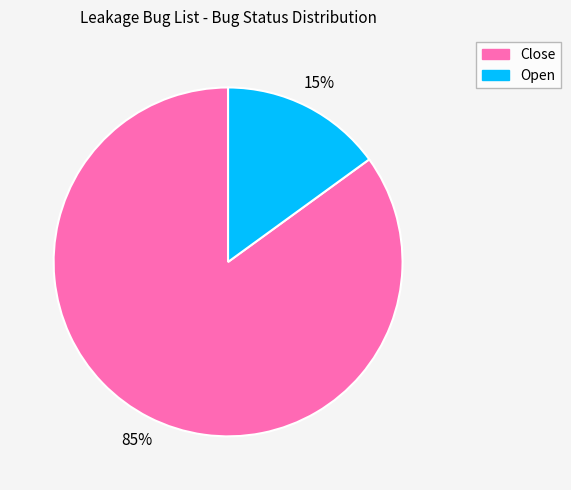

Does Close represent more than half of the total?

Yes